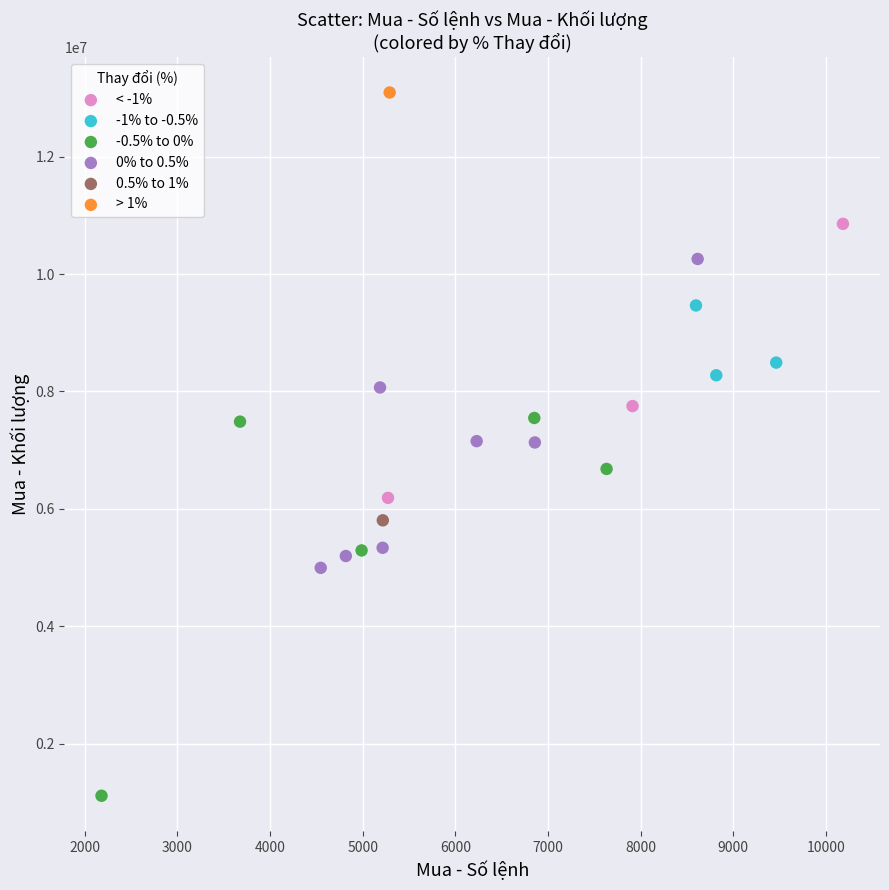

What are all the series names shown in the legend?

< -1%, -1% to -0.5%, -0.5% to 0%, 0% to 0.5%, 0.5% to 1%, > 1%